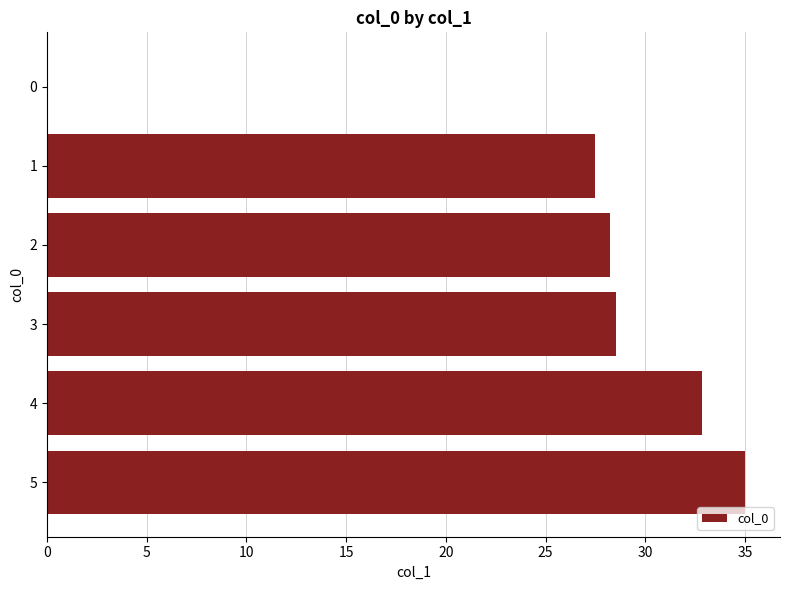

Are the bars horizontal?

Yes